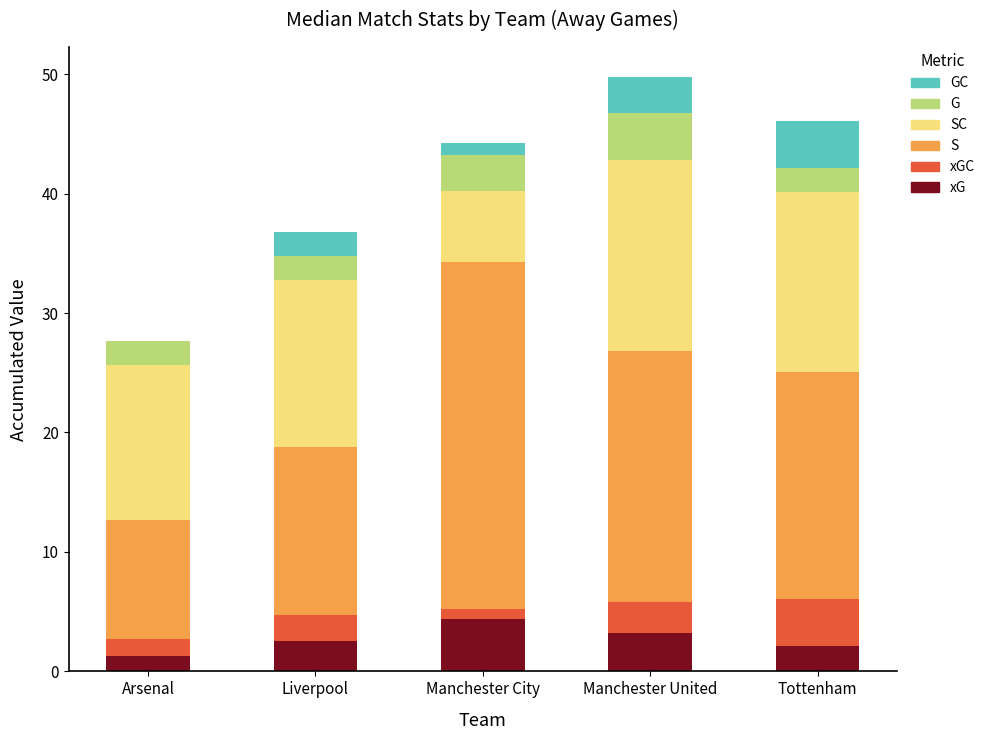

Are the bars grouped side by side (vs. stacked)?

No